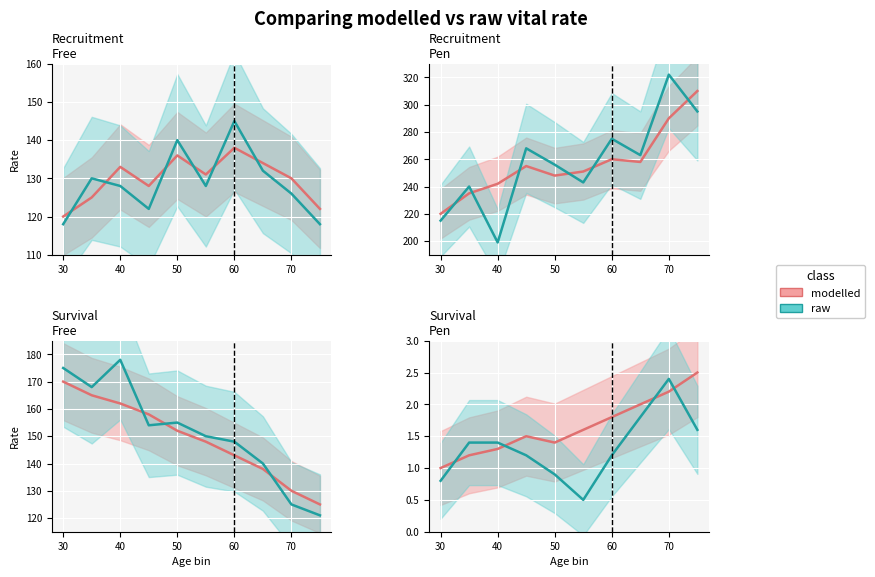

How many lines are shown in the chart?

2